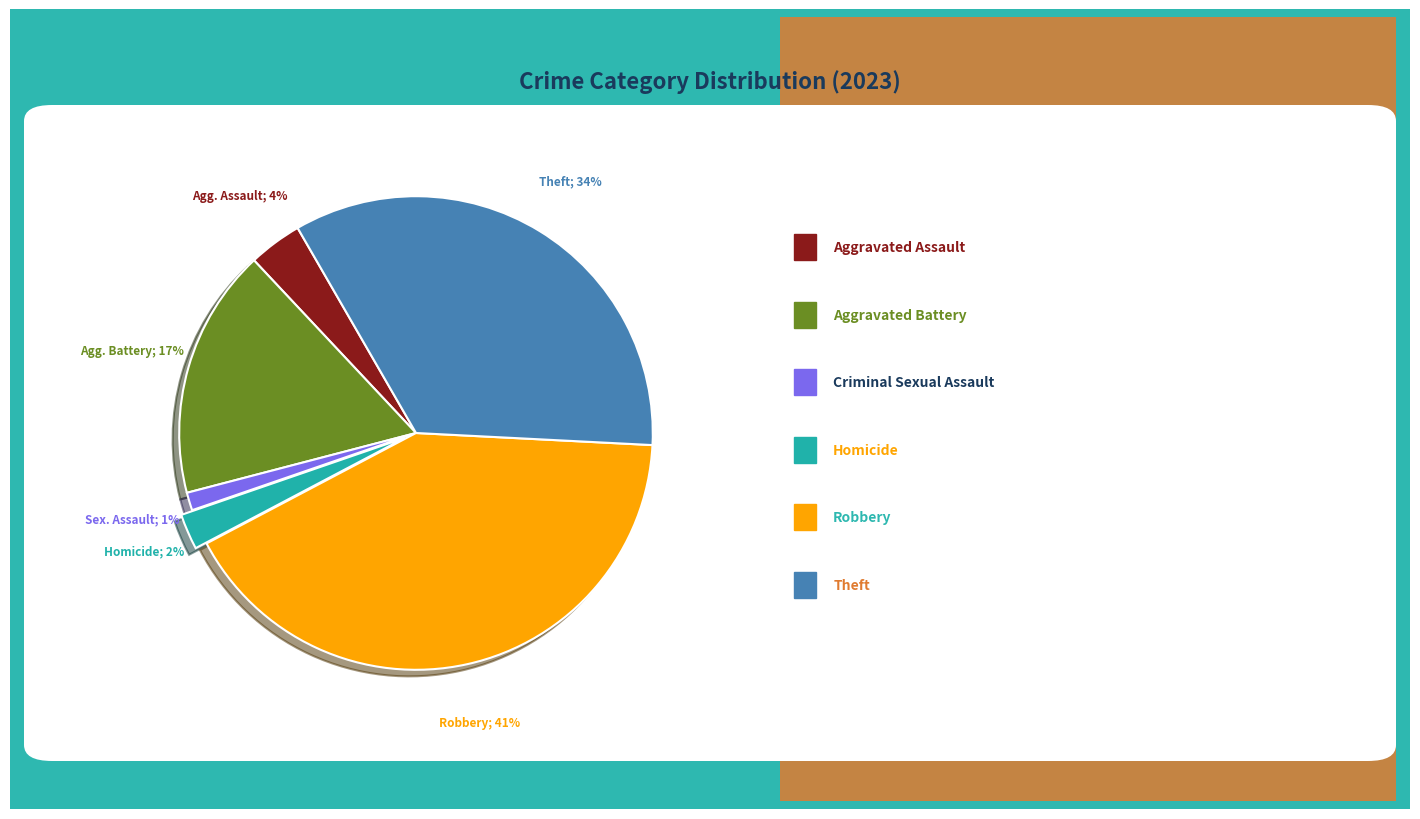

To the nearest percent, what is the average slice percentage?

17%